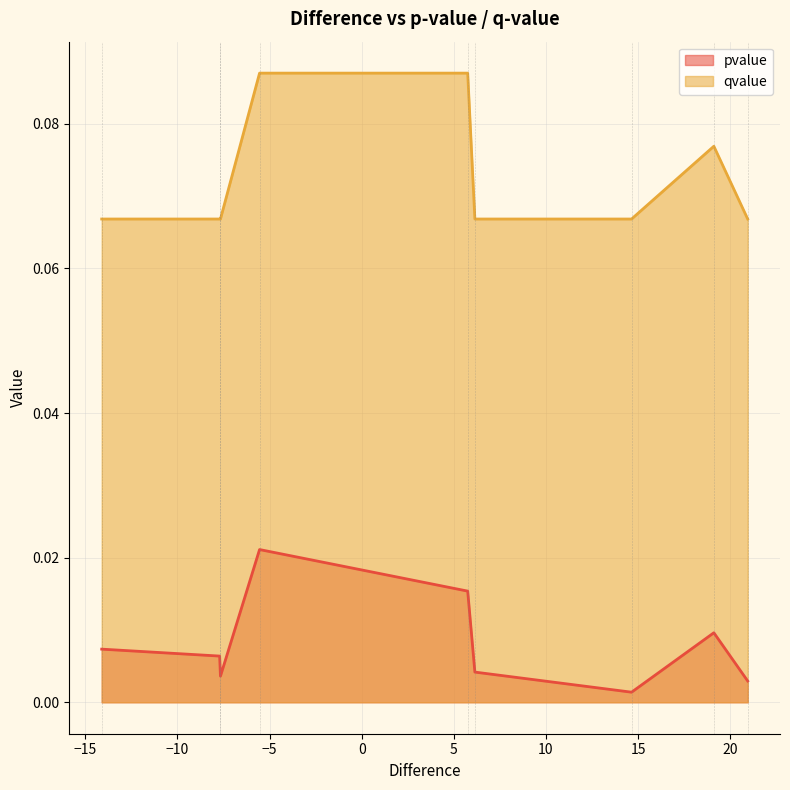

How many lines are shown in the chart?

2